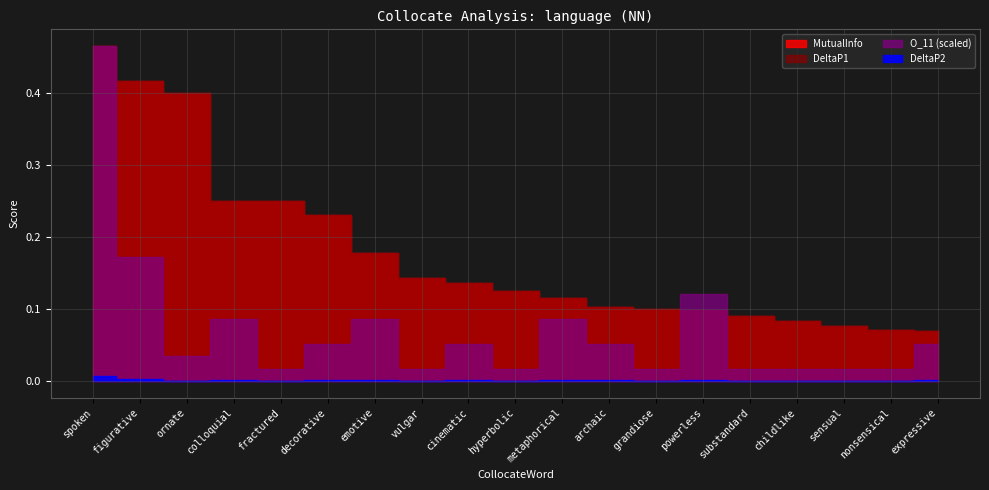

What are all the series names shown in the legend?

MutualInfo, DeltaP1, DeltaP2, O_11